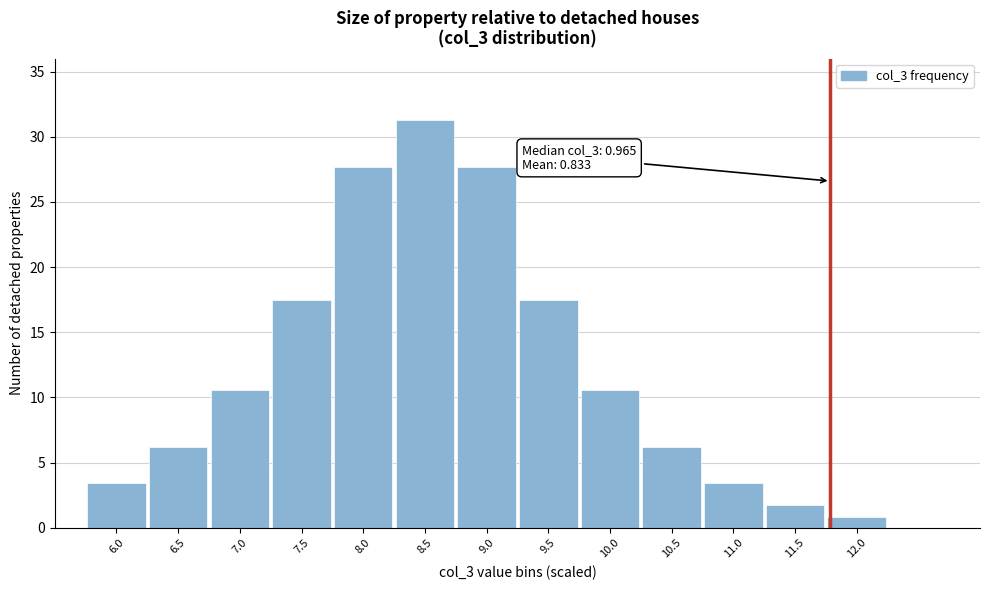

Reading left to right, transcribe all the data shown in this chart.

3.5	6.2	10.6	17.5	27.6	31.3	27.6	17.5	10.6	6.2	3.5	1.7	0.8